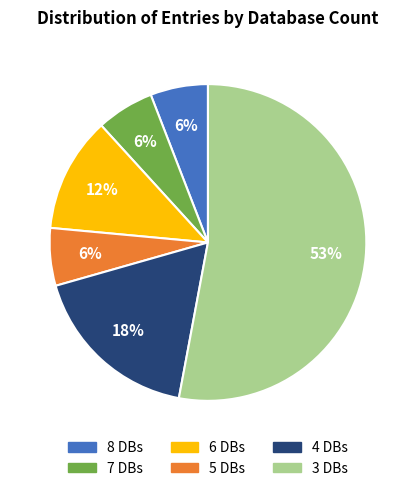

Do 6 DBs and 5 DBs together represent more than half of the pie?

No